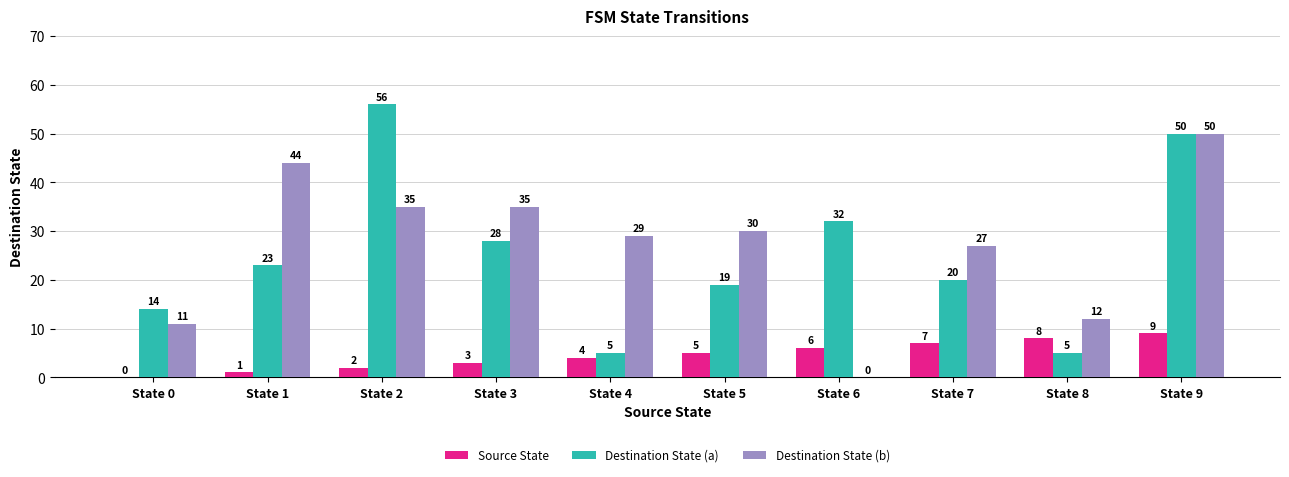

What is the sum of the Source State values at State 2 and State 9?

11